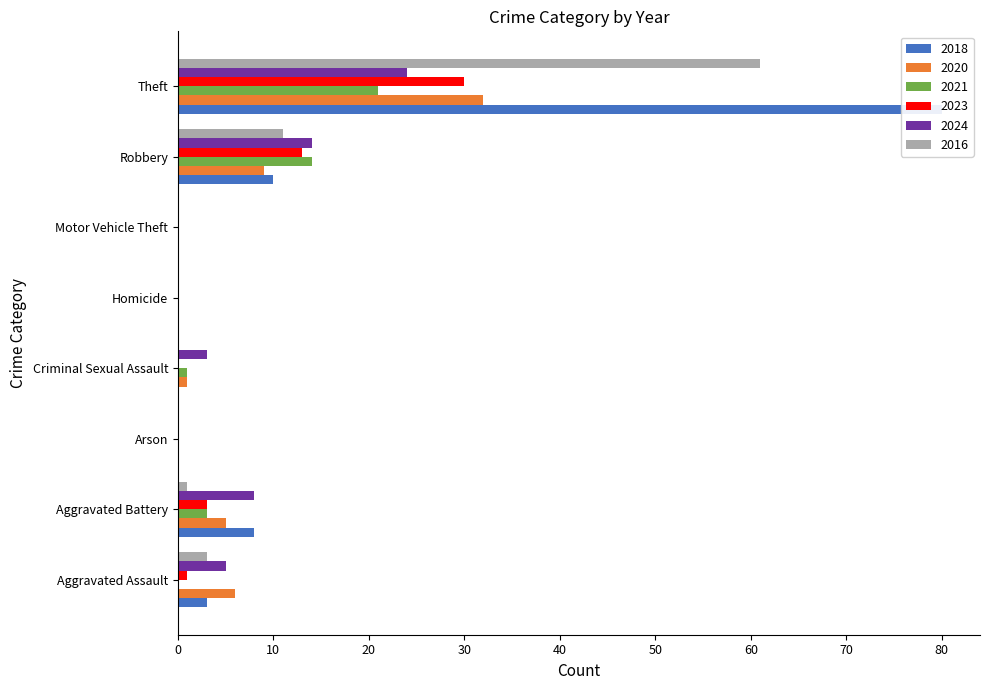

What is the average value of the 2020 series?

7